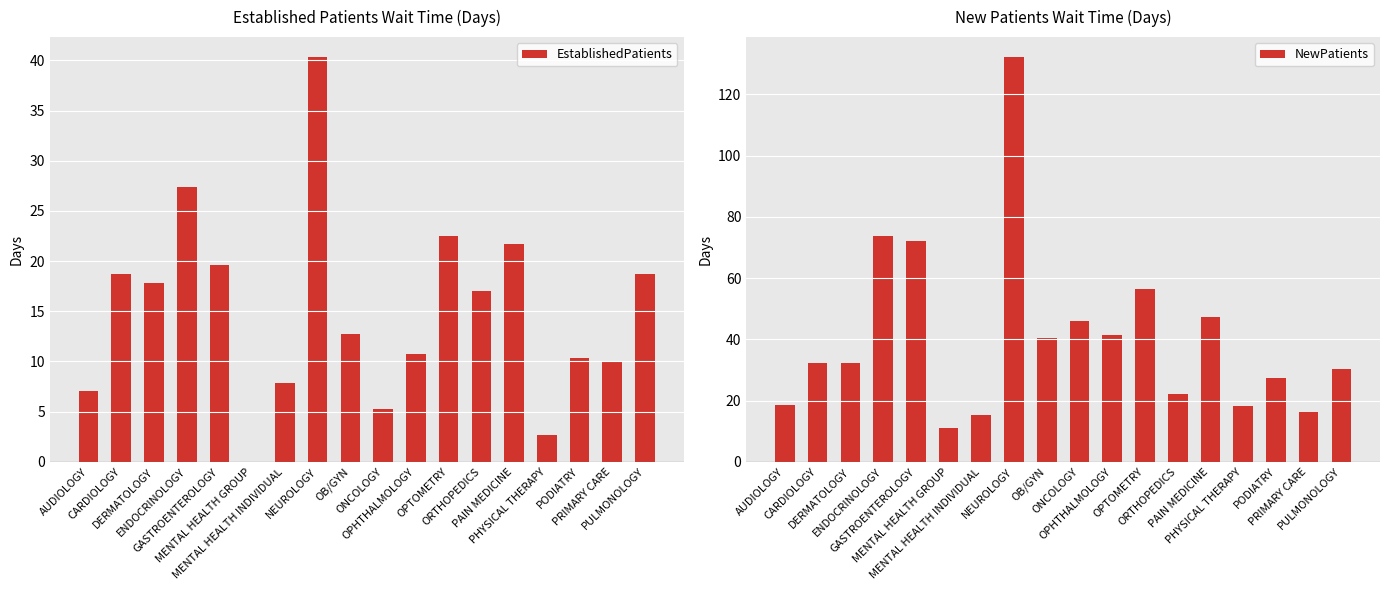

List the series in order of their overall mean, lowest first.

EstablishedPatients, NewPatients